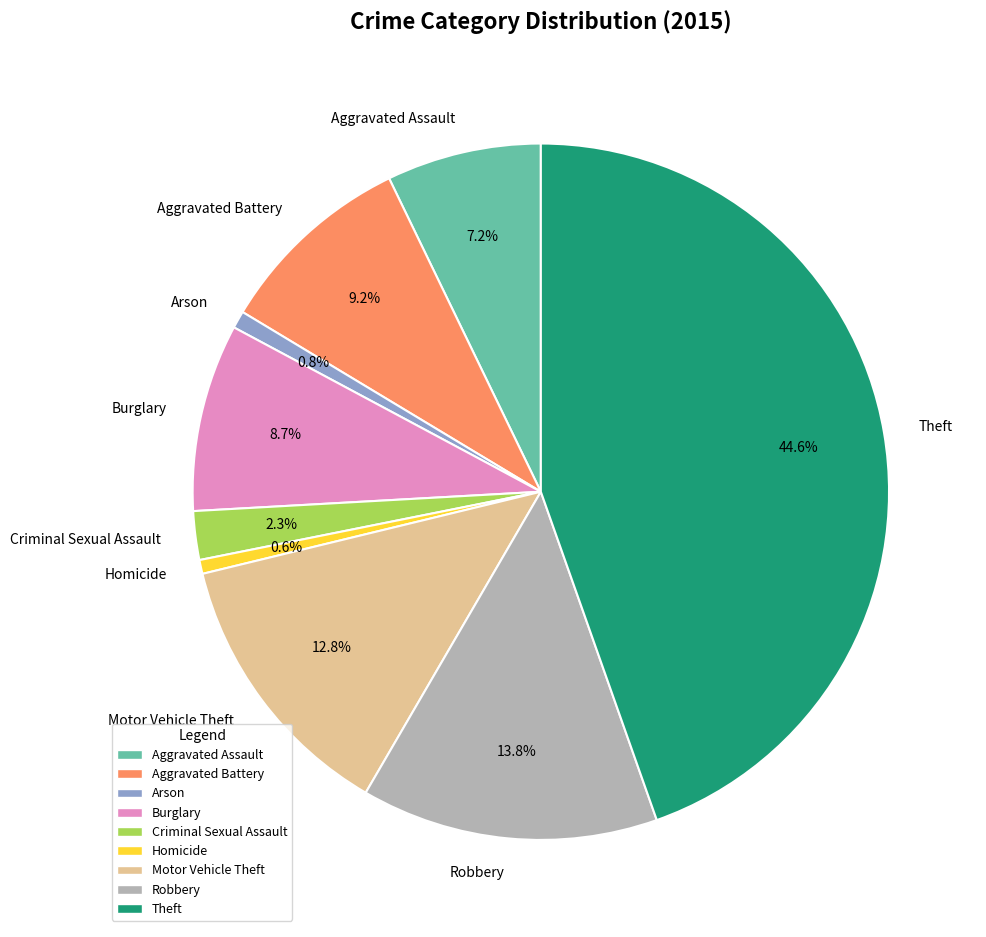

The Burglary slice represents 1% of the pie. True or false?

False